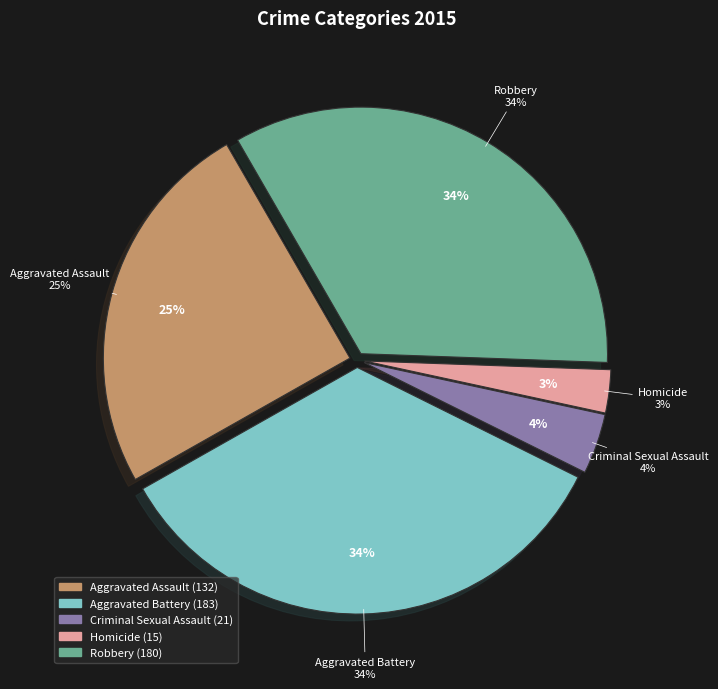

What is the change in value from Criminal Sexual Assault to Homicide?

-6